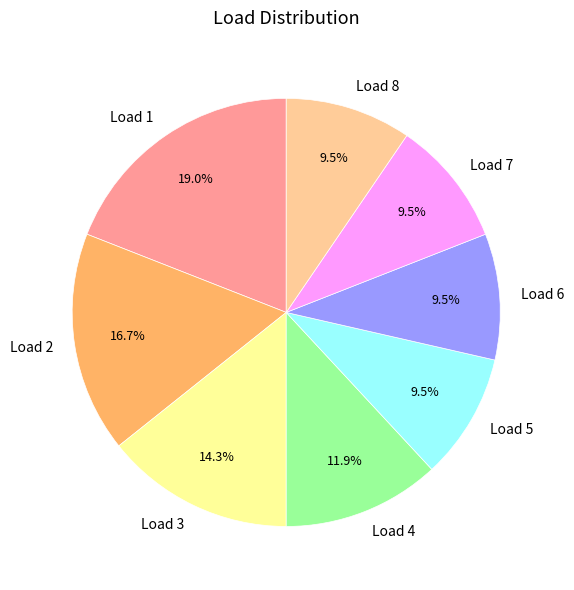

Which category has the biggest portion of the pie?

Load 1